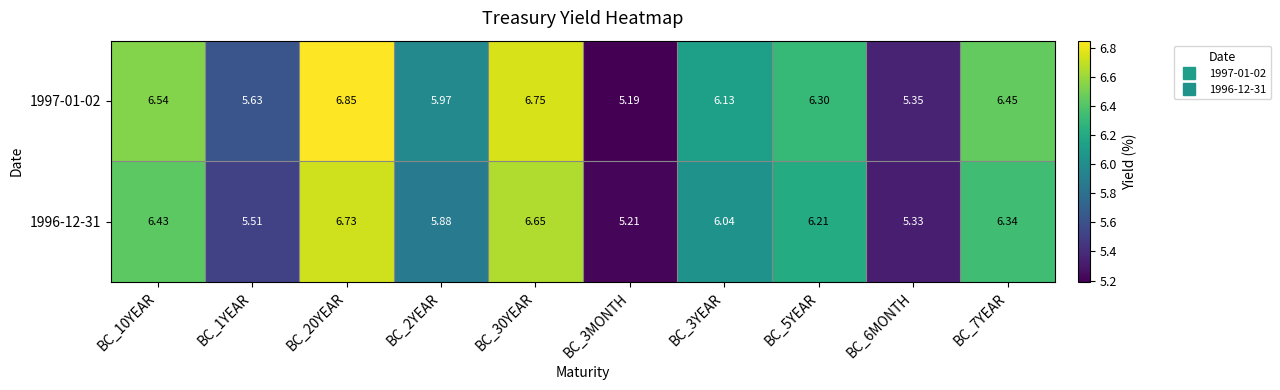

What is the spread (max minus min) of values at BC_7YEAR?

0.1